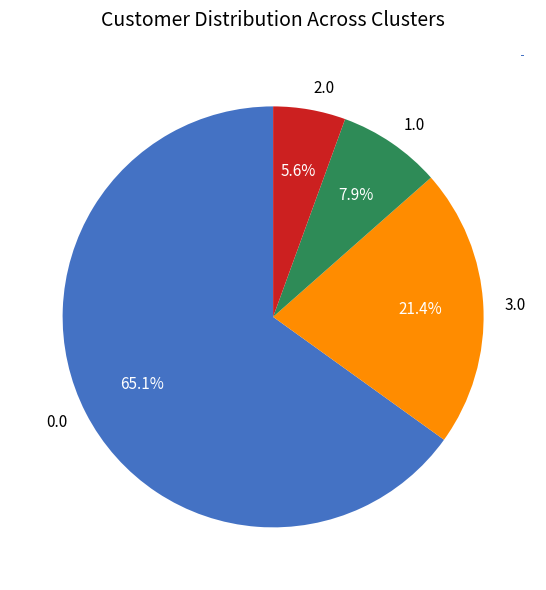

Which slice is the smallest?

2.0